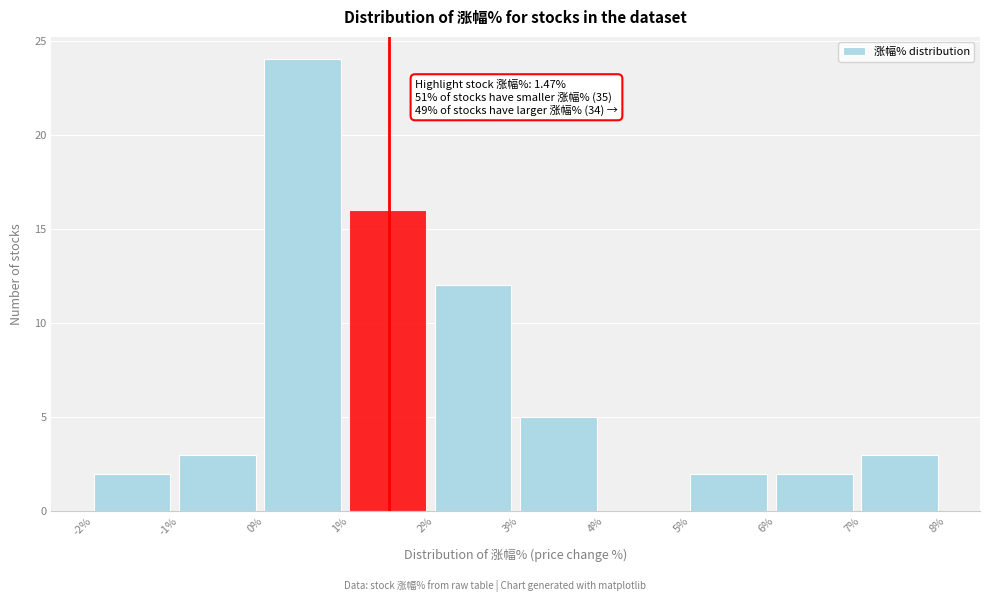

Which range on the x-axis has the tallest bar?

0% to 1%